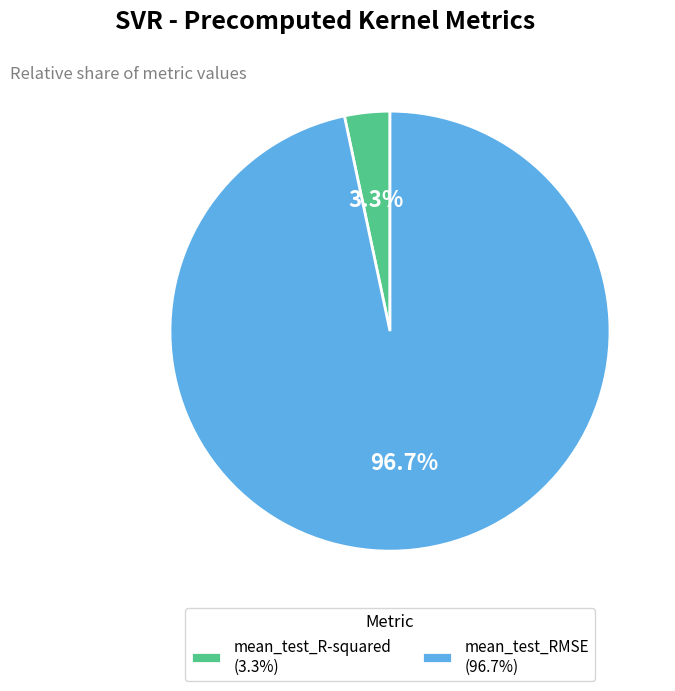

To the nearest percent, what is the difference between the largest and smallest slice percentages?

93%